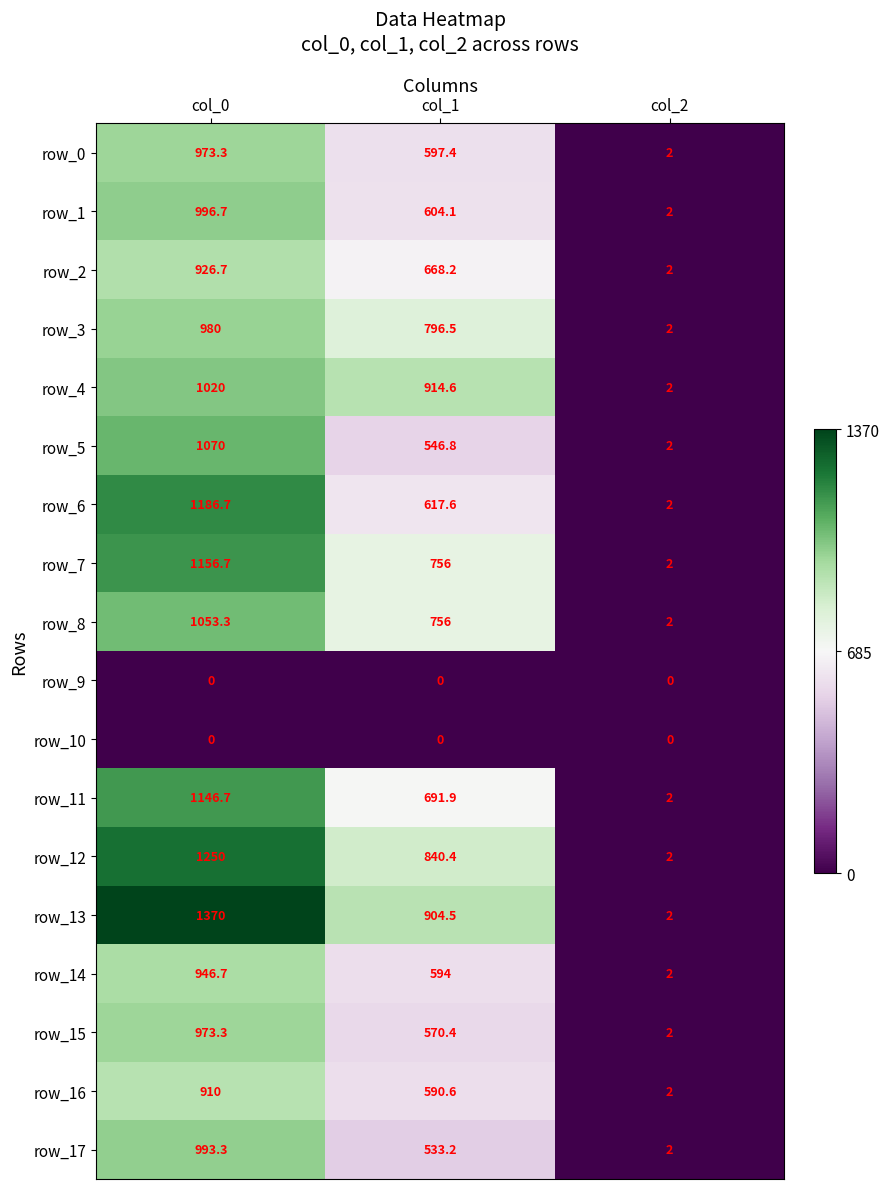

What is the sum of all row_7 values?

1914.7